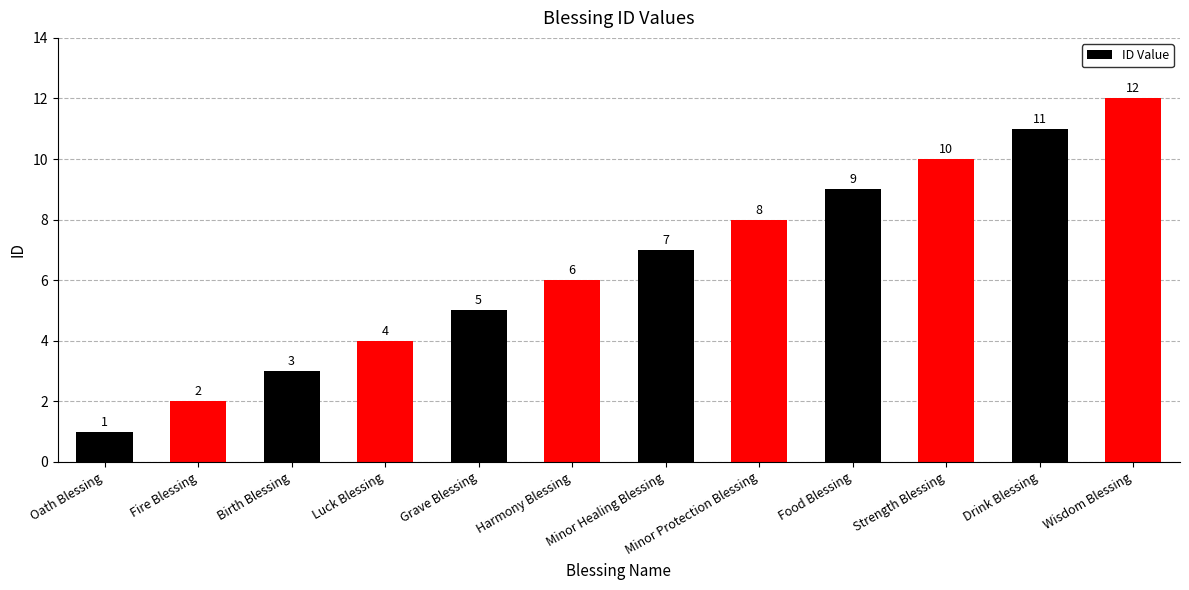

What is the difference between the maximum and minimum values?

11